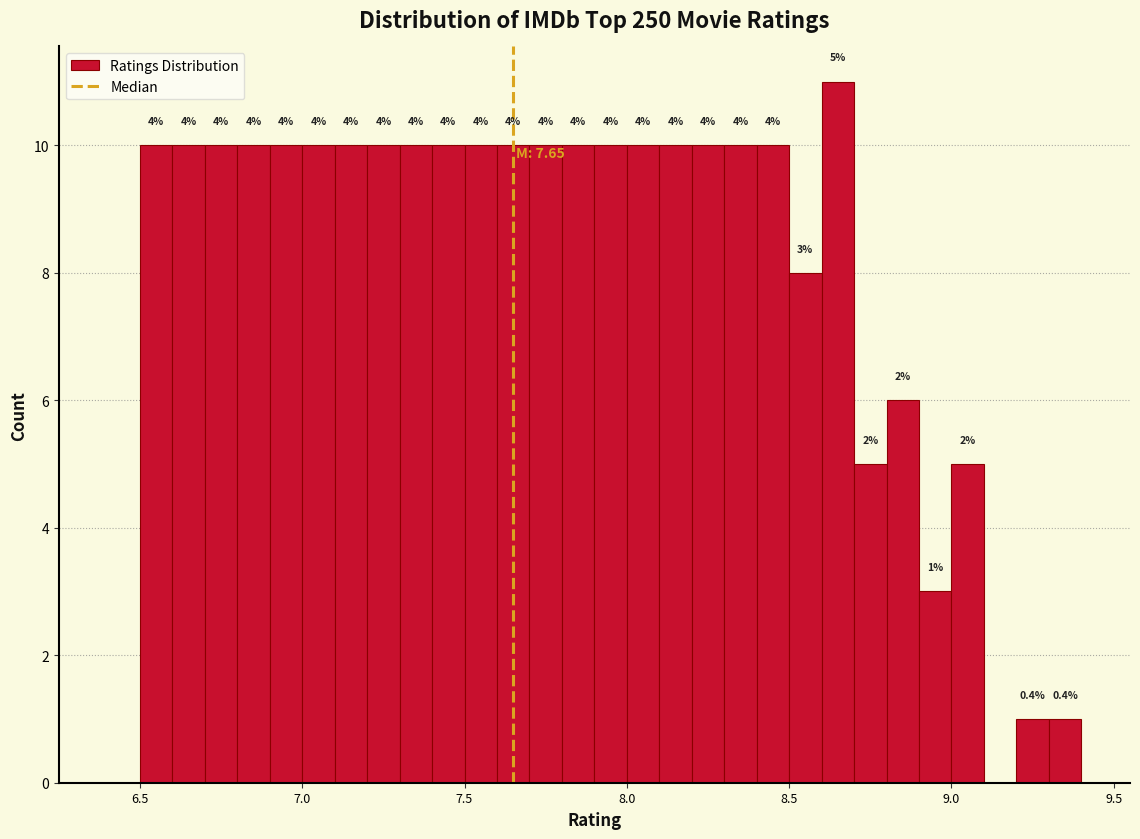

Around what value on the x-axis is the tallest bar? Give the approximate position of its centre, as read against the axis.

8.65